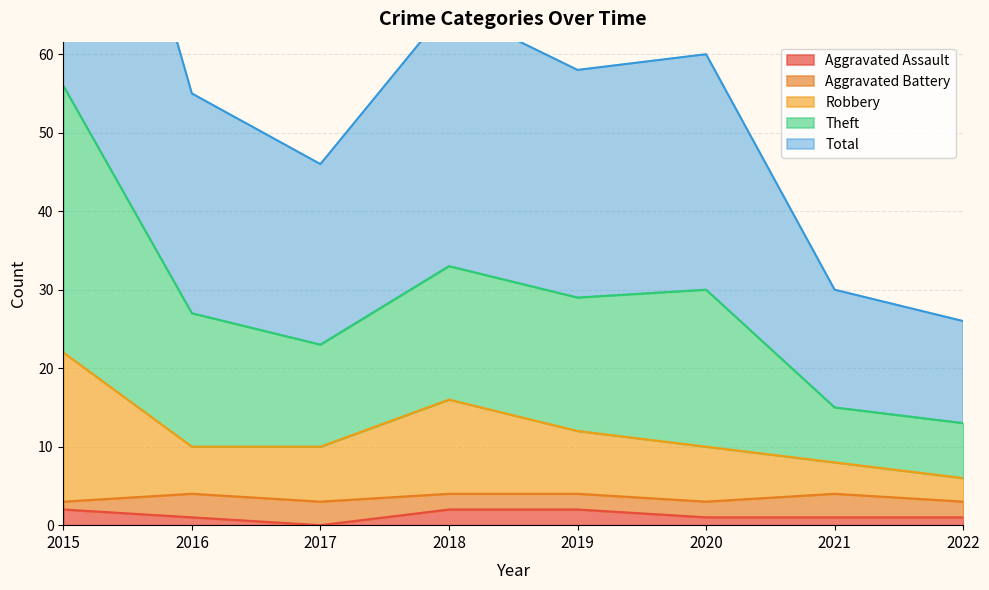

At which category does the chart reach its peak across all series?

2015